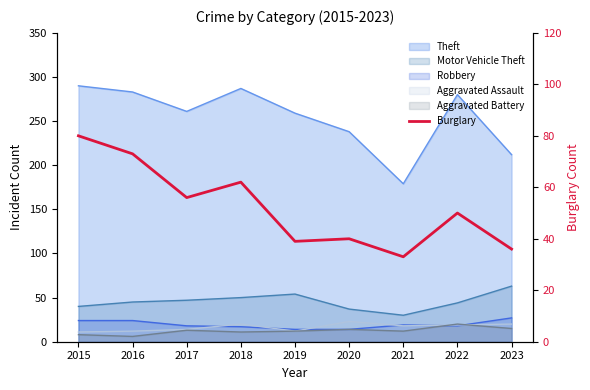

What is the sum of all values?

469